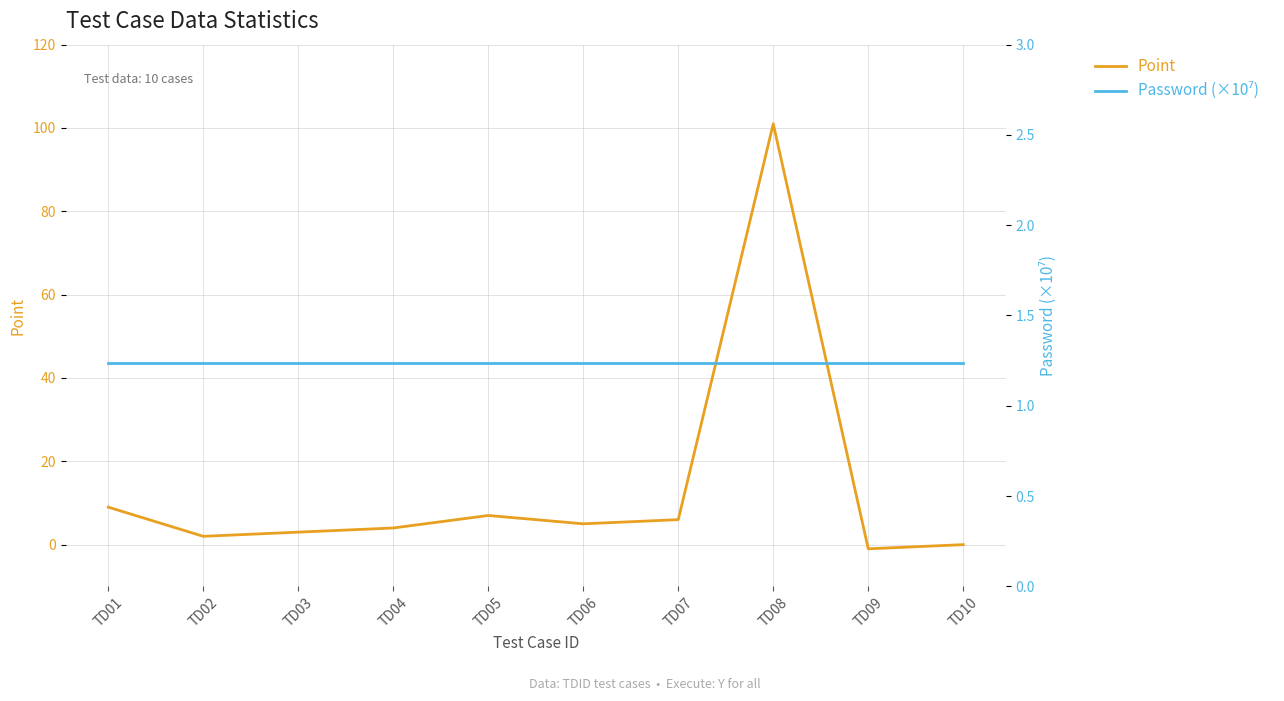

How many positive values does the Point series have?

8